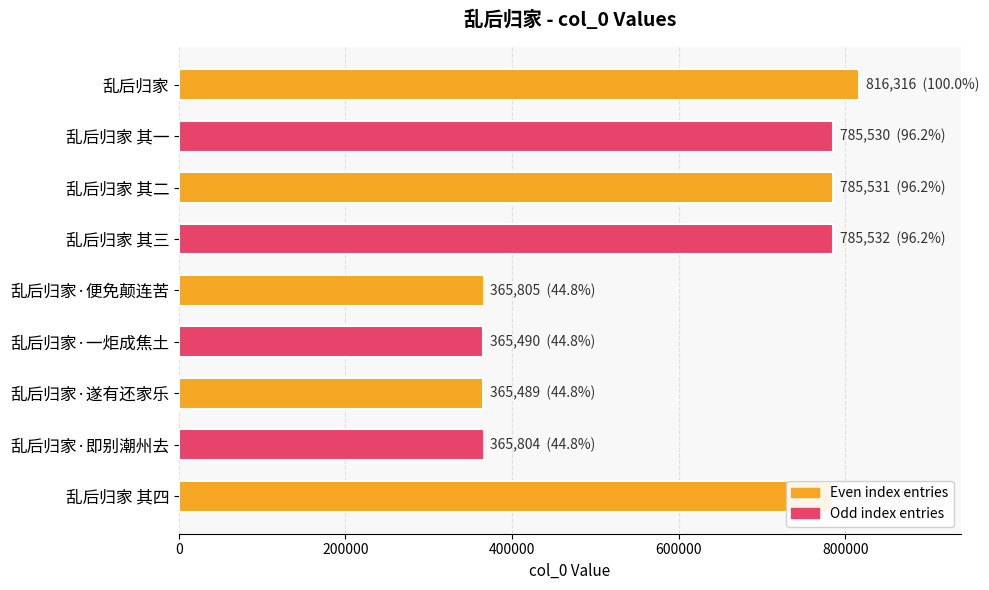

Is it true that the value at 乱后归家 其三 is 480726?

False